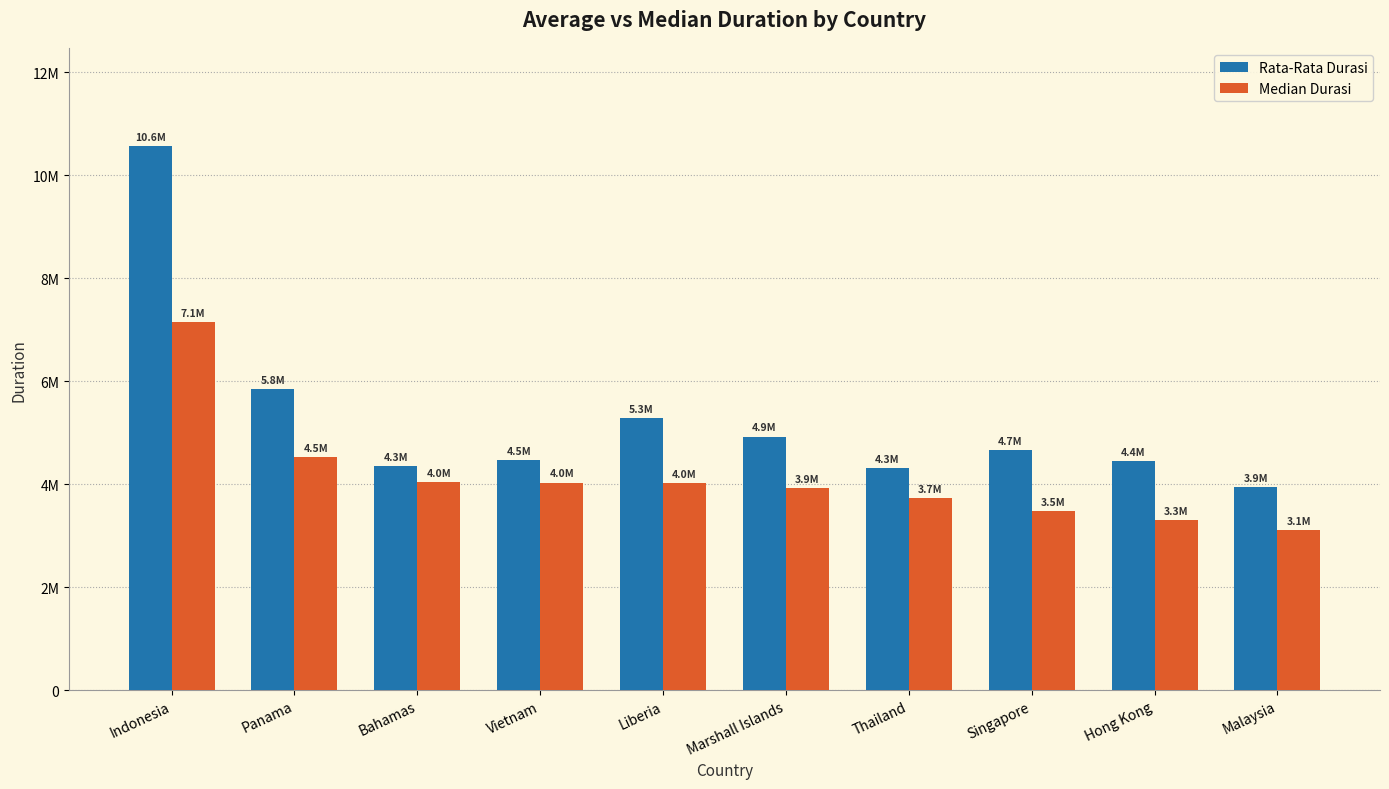

What are all the series names shown in the legend?

Rata-Rata Durasi, Median Durasi